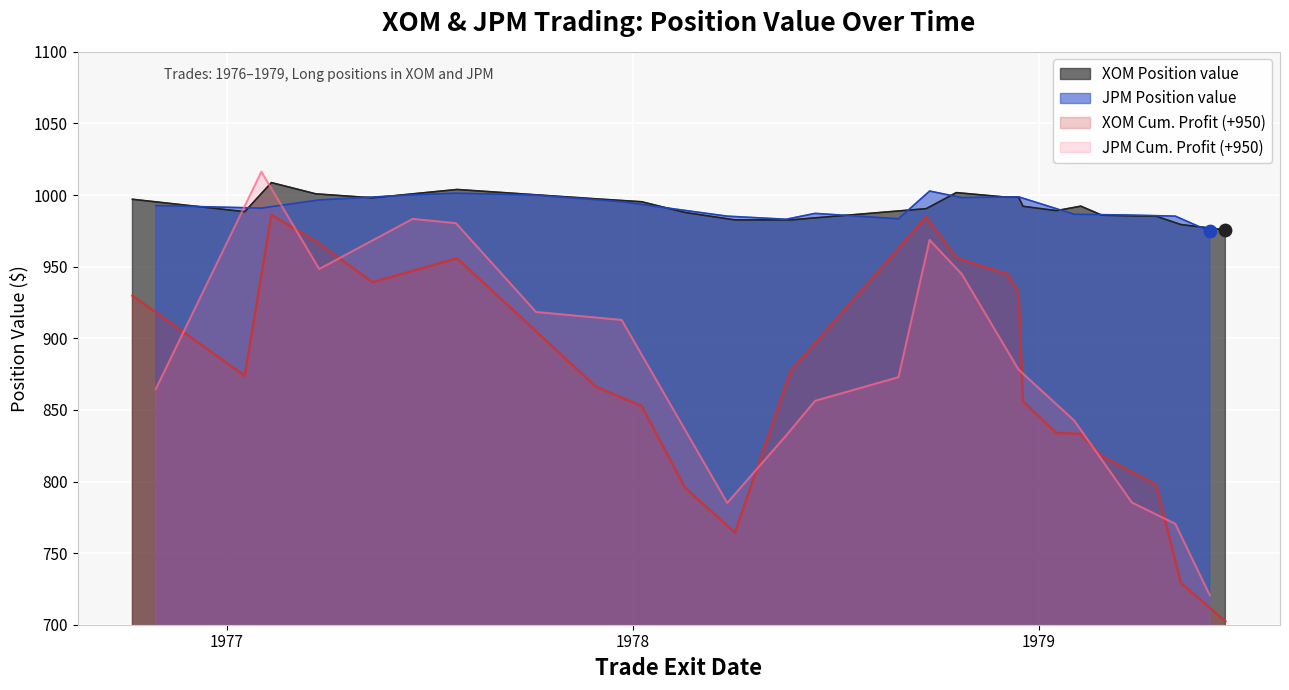

True or false: JPM Position value and JPM Cum. Profit (+950) cross at least once.

True